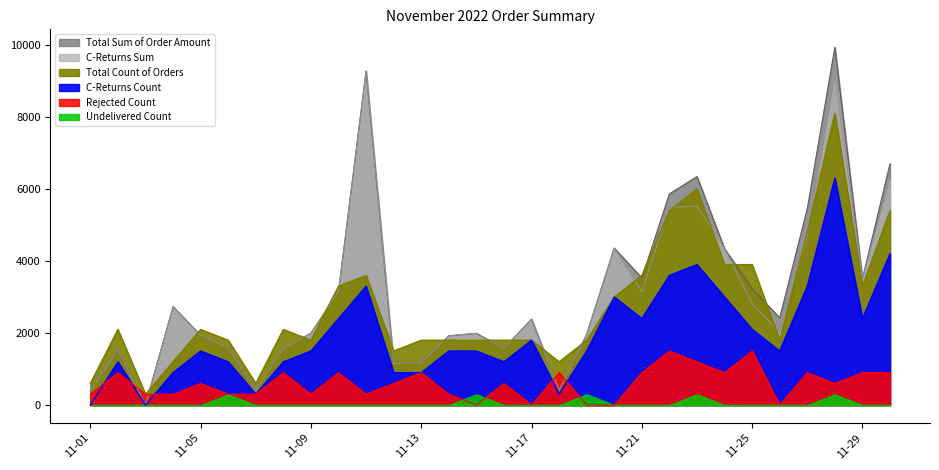

What is the value of the C-Returns Count point at the 14th from the left?

1500.0